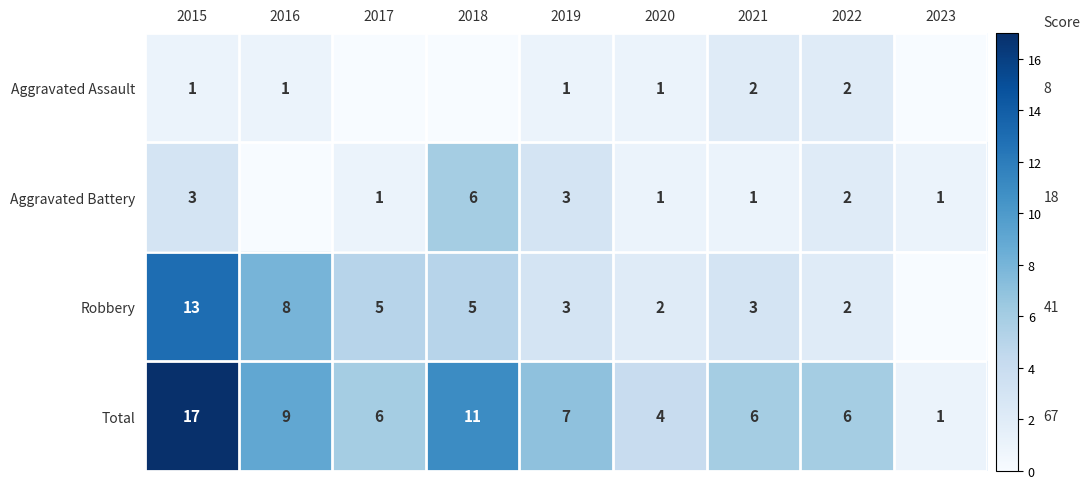

What is the approximate value of Total at 2022, to the nearest 10?

10